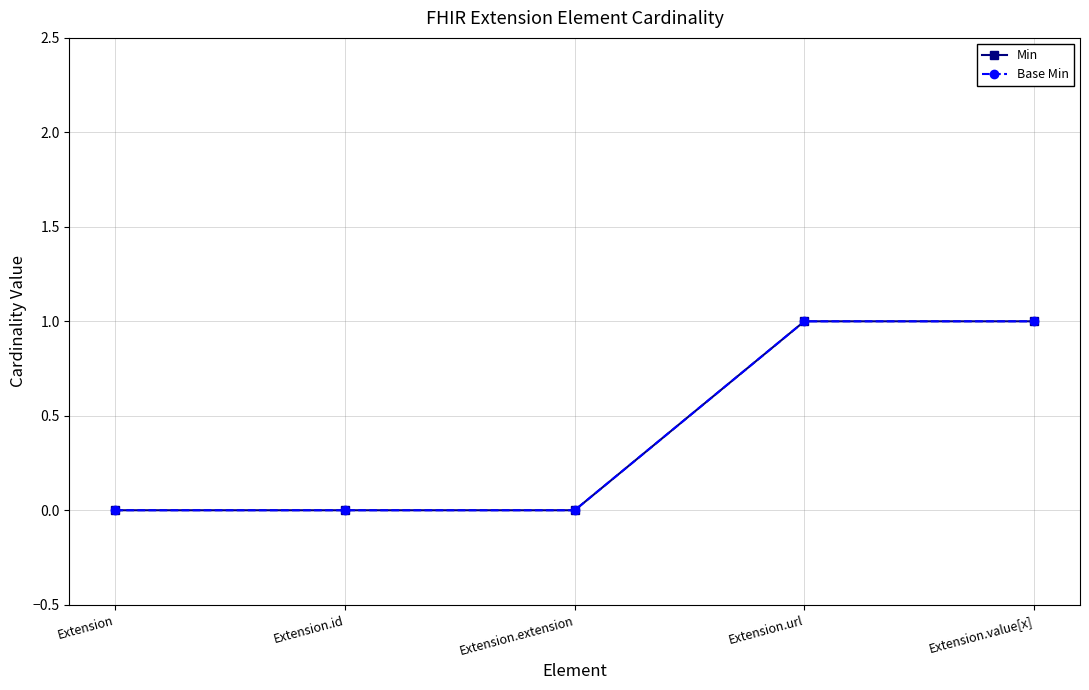

True or false: Min and Base Min cross at least once.

False